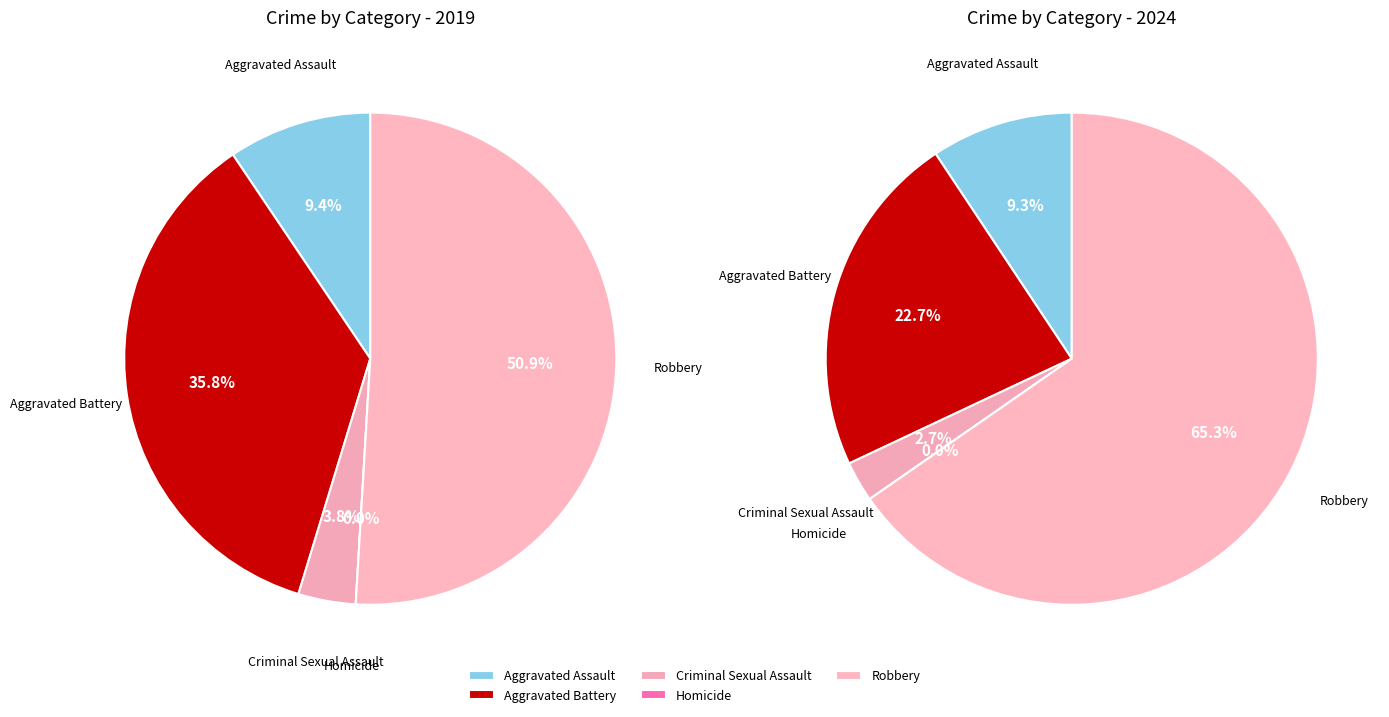

Count the number of slices in the pie.

5